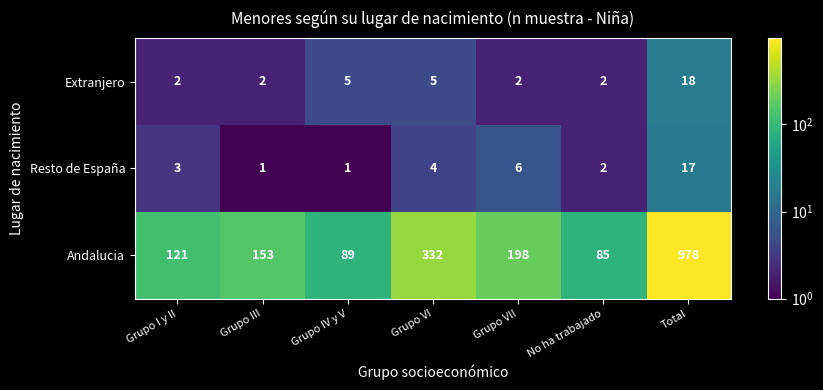

What is the difference between the highest and lowest values at Grupo I y II?

119